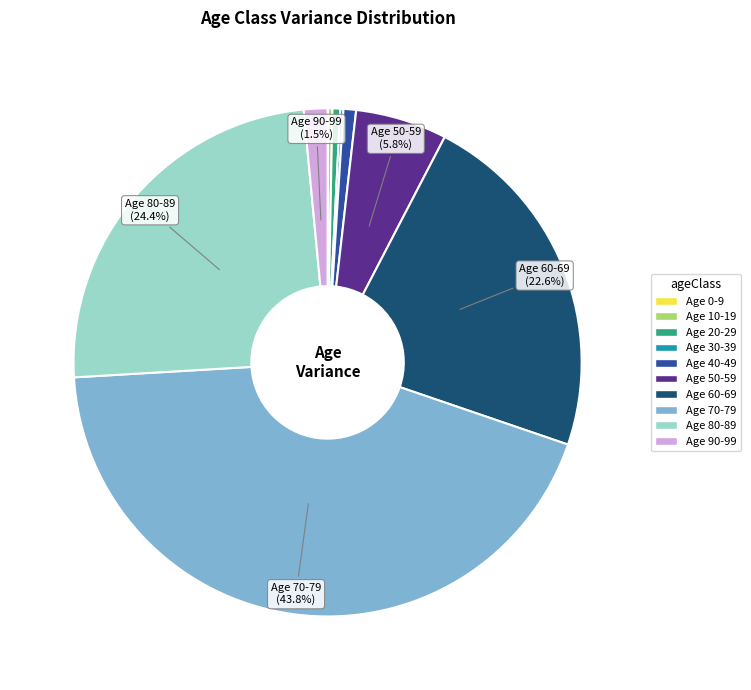

Does any single category account for the majority?

No